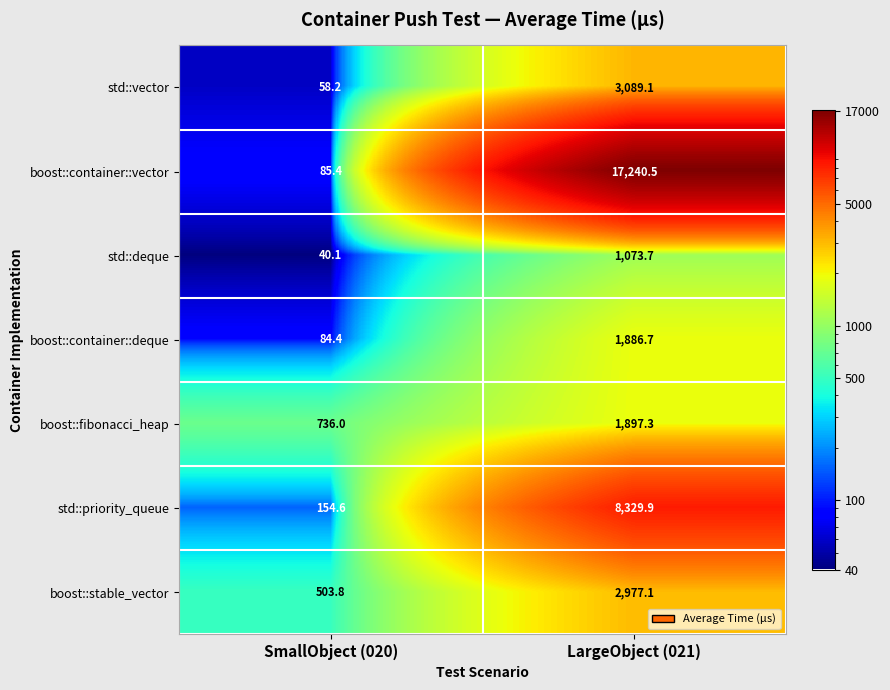

Where is boost::container::deque nearest to the value 985?

SmallObject (020)